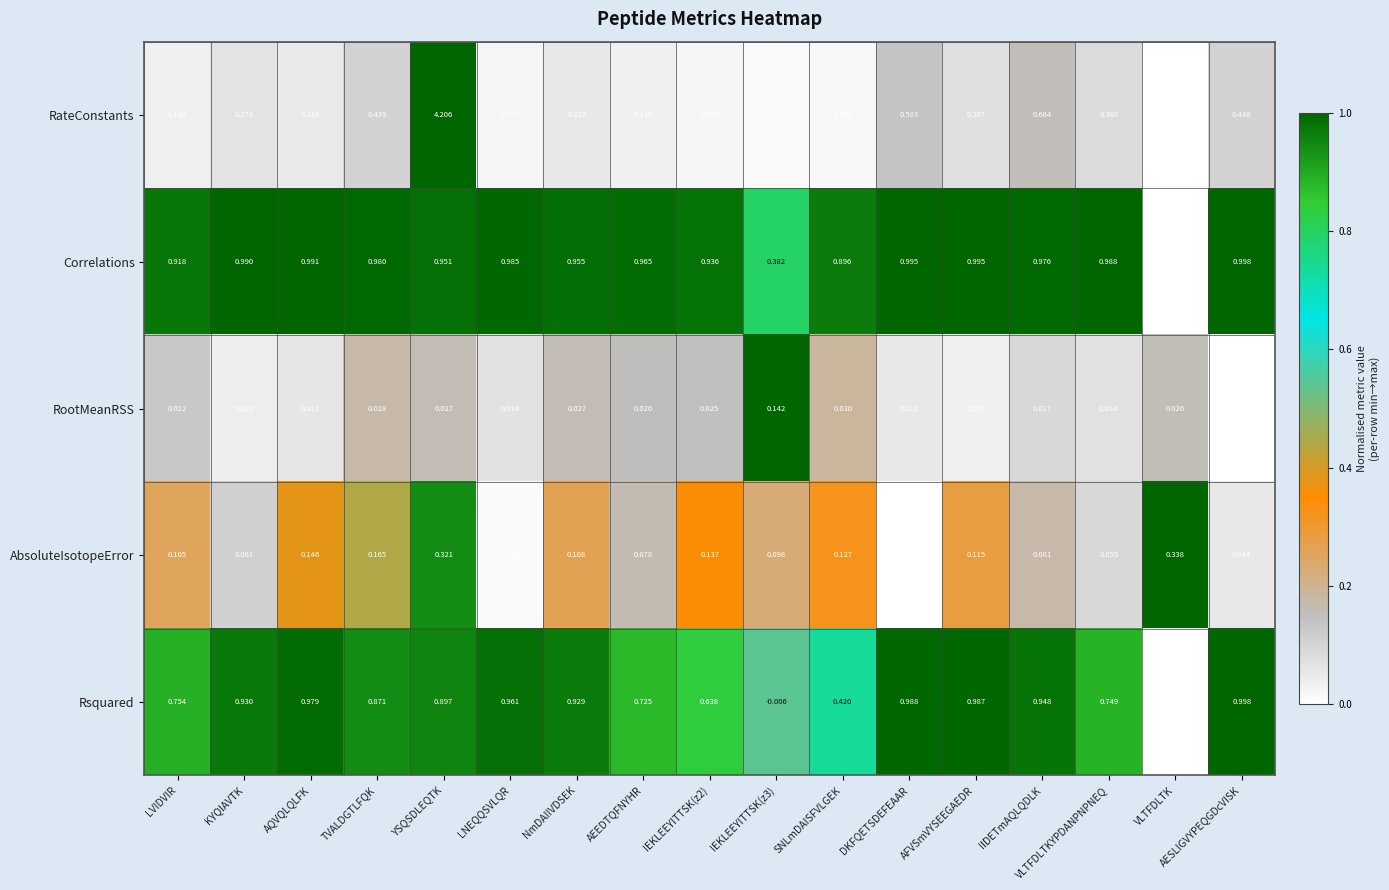

Which series has the widest spread of values?

RateConstants